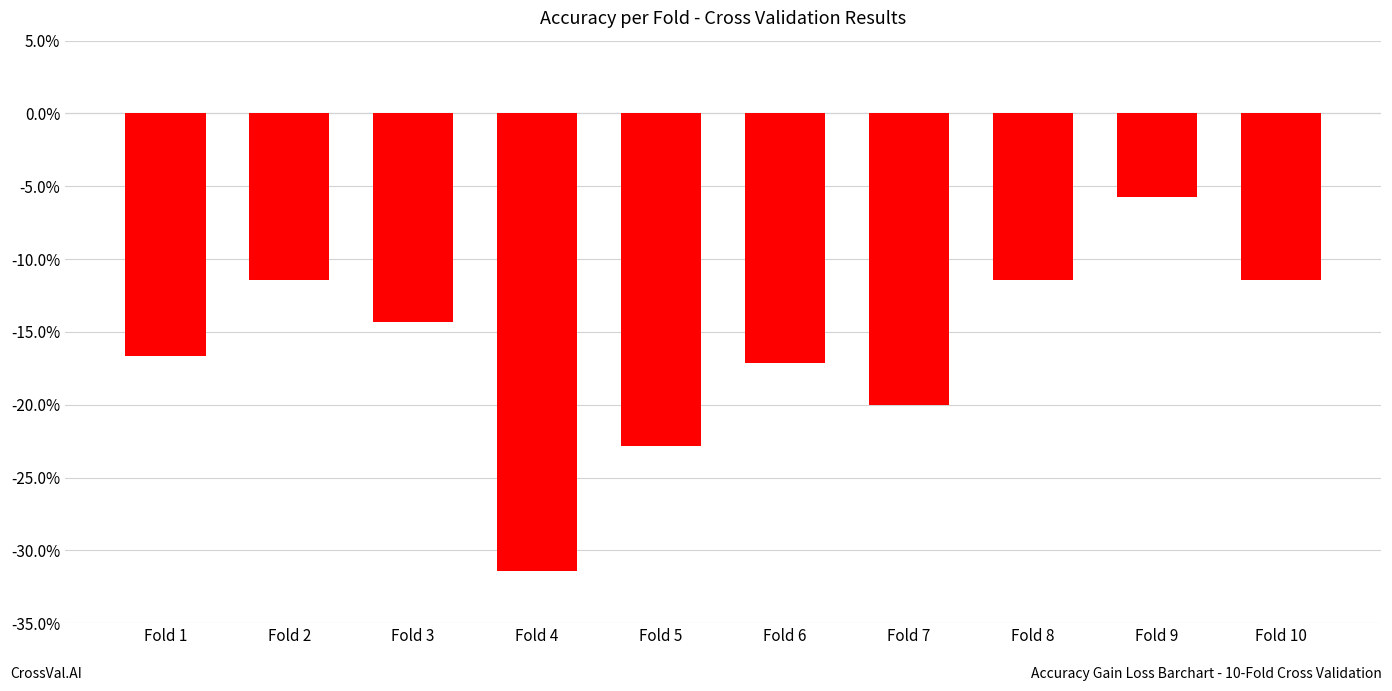

Reading left to right, extract all data points from this chart.

-0.2	-0.1	-0.1	-0.3	-0.2	-0.2	-0.2	-0.1	-0.1	-0.1